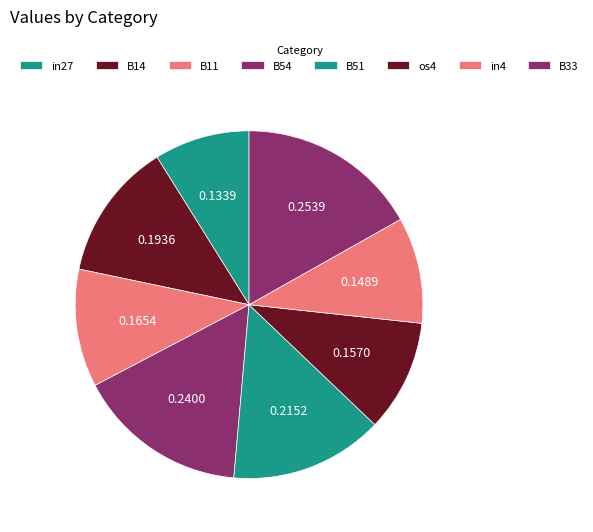

To the nearest percent, what is the combined percentage of os4 and B33?

27%